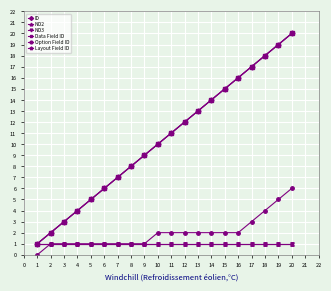

Does the chart have visible grid lines?

Yes